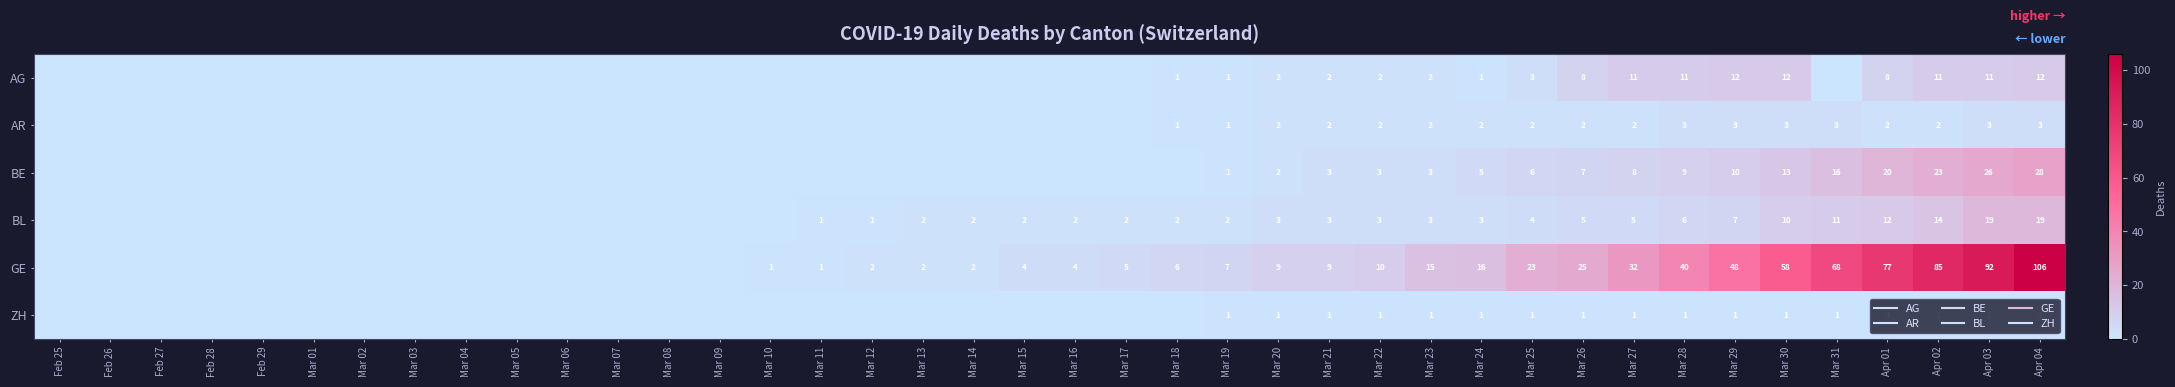

Which series changed the most between Mar 02 and Apr 03?

GE